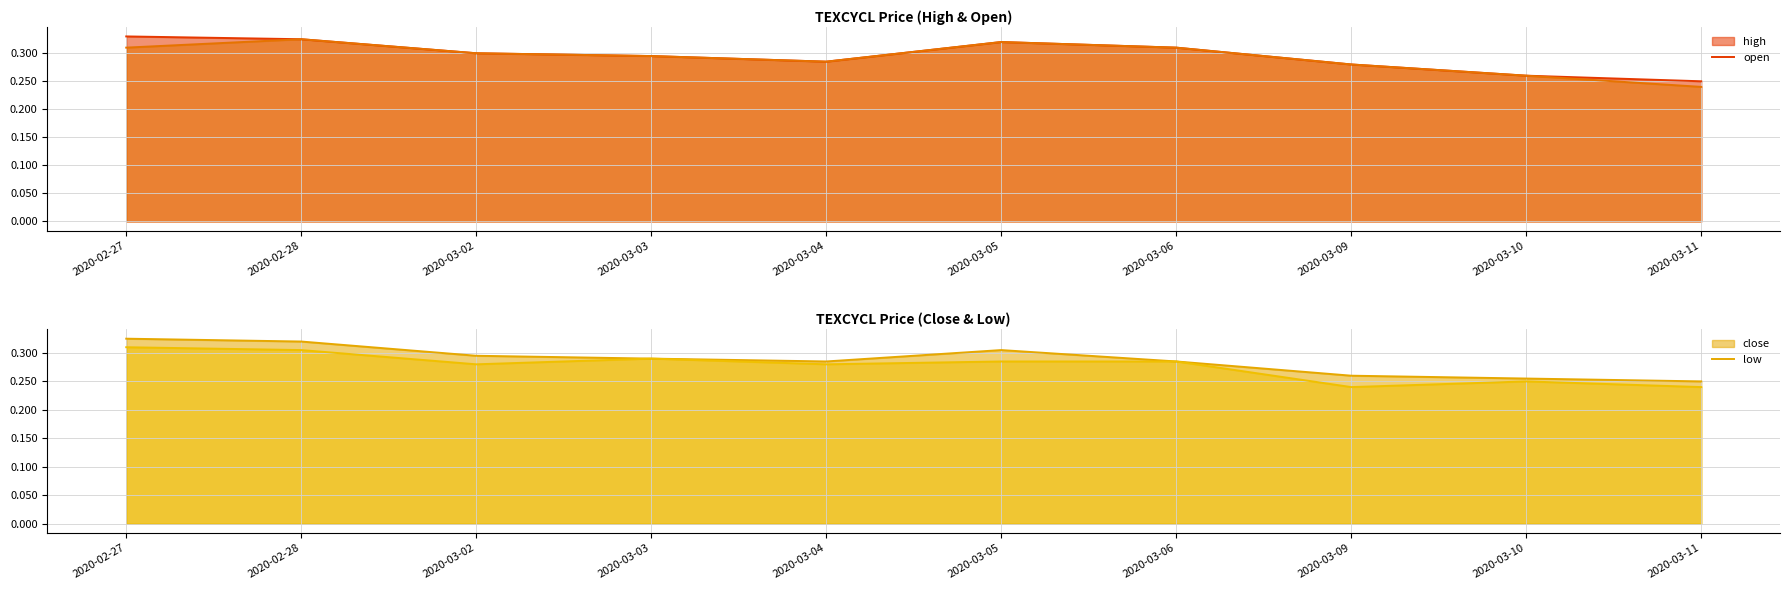

The value of close_line at 2020-03-09 is 0.3. True or false?

True